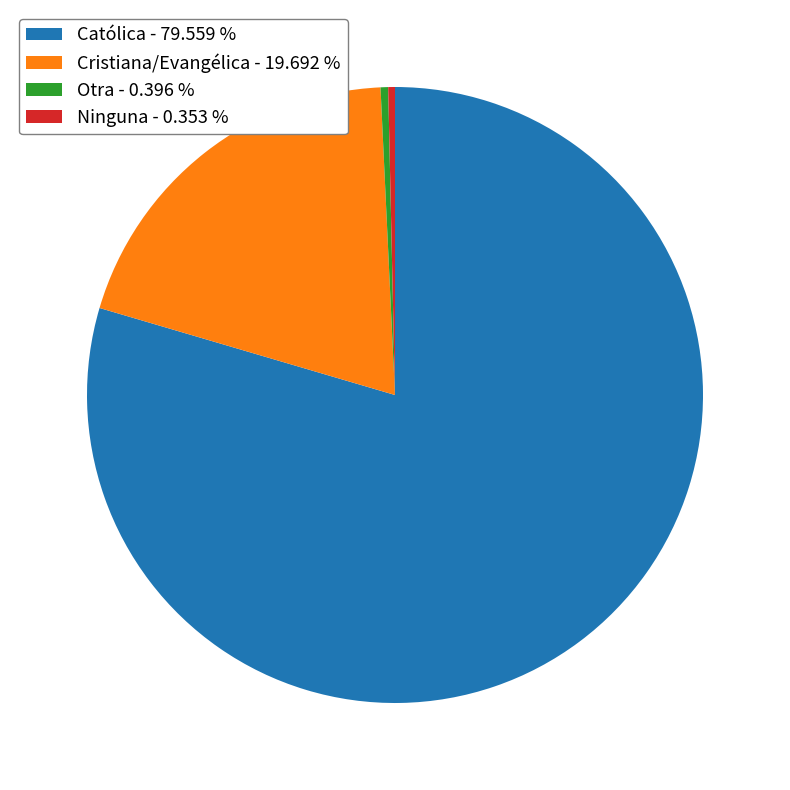

Do Otra and Católica together represent more than half of the pie?

Yes